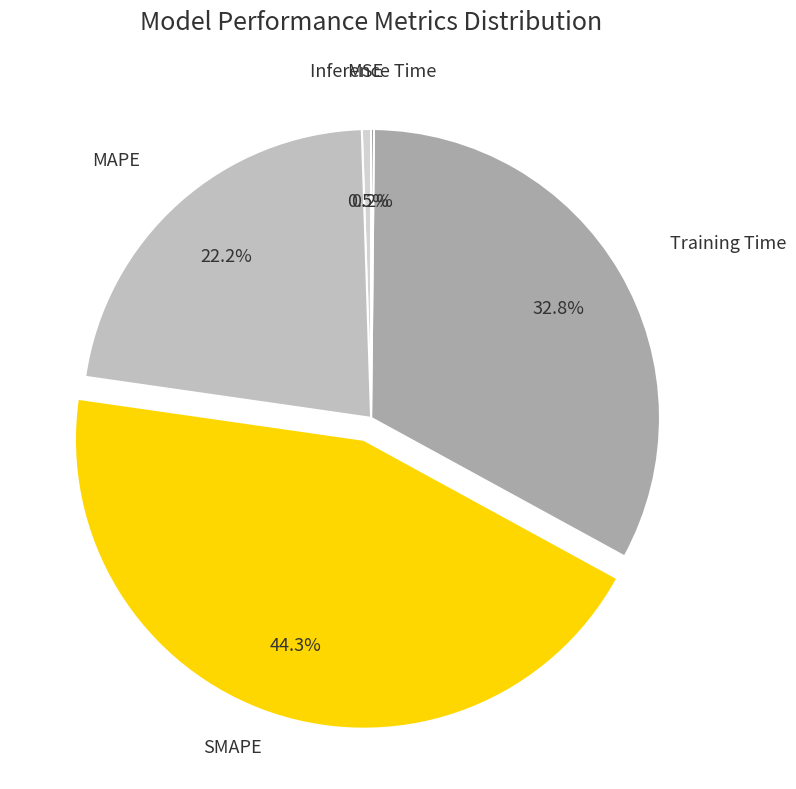

How many segments does this pie chart have?

5